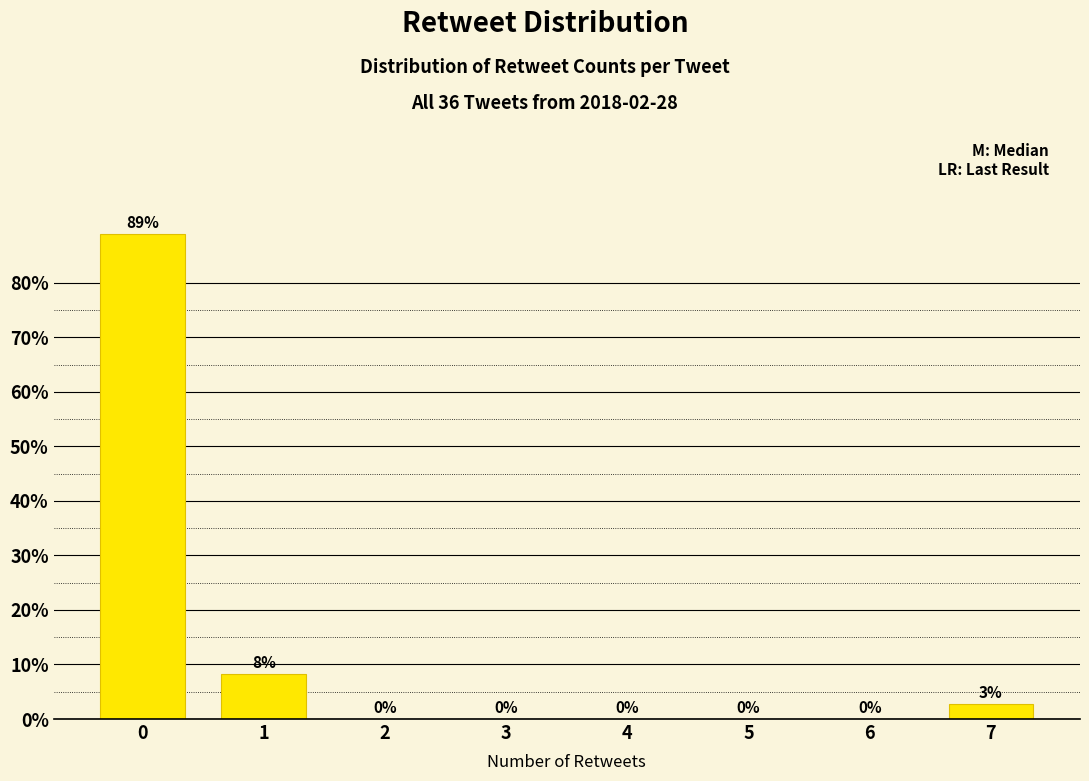

The value at 2 is 0.0. True or false?

True